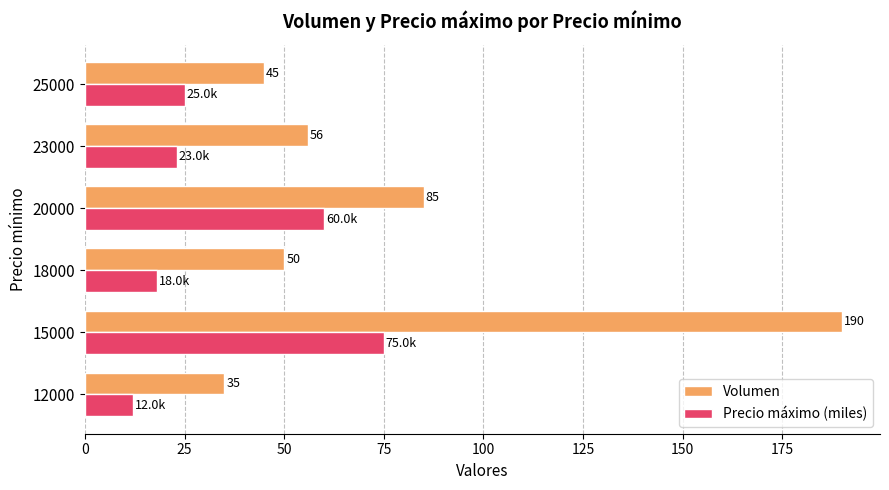

Rank the series by their average value, from highest to lowest.

Volumen, Precio máximo (miles)